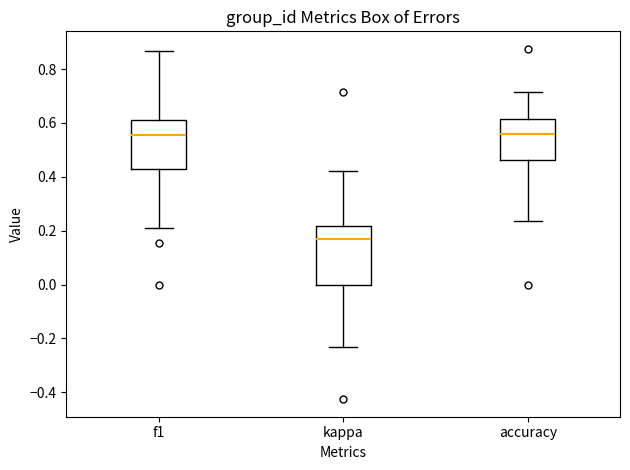

Reading left to right, transcribe this box plot: for each box, give where its median line is, the range the box spans, and where its two whiskers end, as read against the y-axis. The values are not printed on the chart, so give them approximately, as read against the axis.

f1: median 0.56, box 0.44 to 0.62, whiskers 0.20 to 0.86
kappa: median 0.18, box 0.00 to 0.22, whiskers -0.24 to 0.42
accuracy: median 0.56, box 0.46 to 0.62, whiskers 0.24 to 0.72